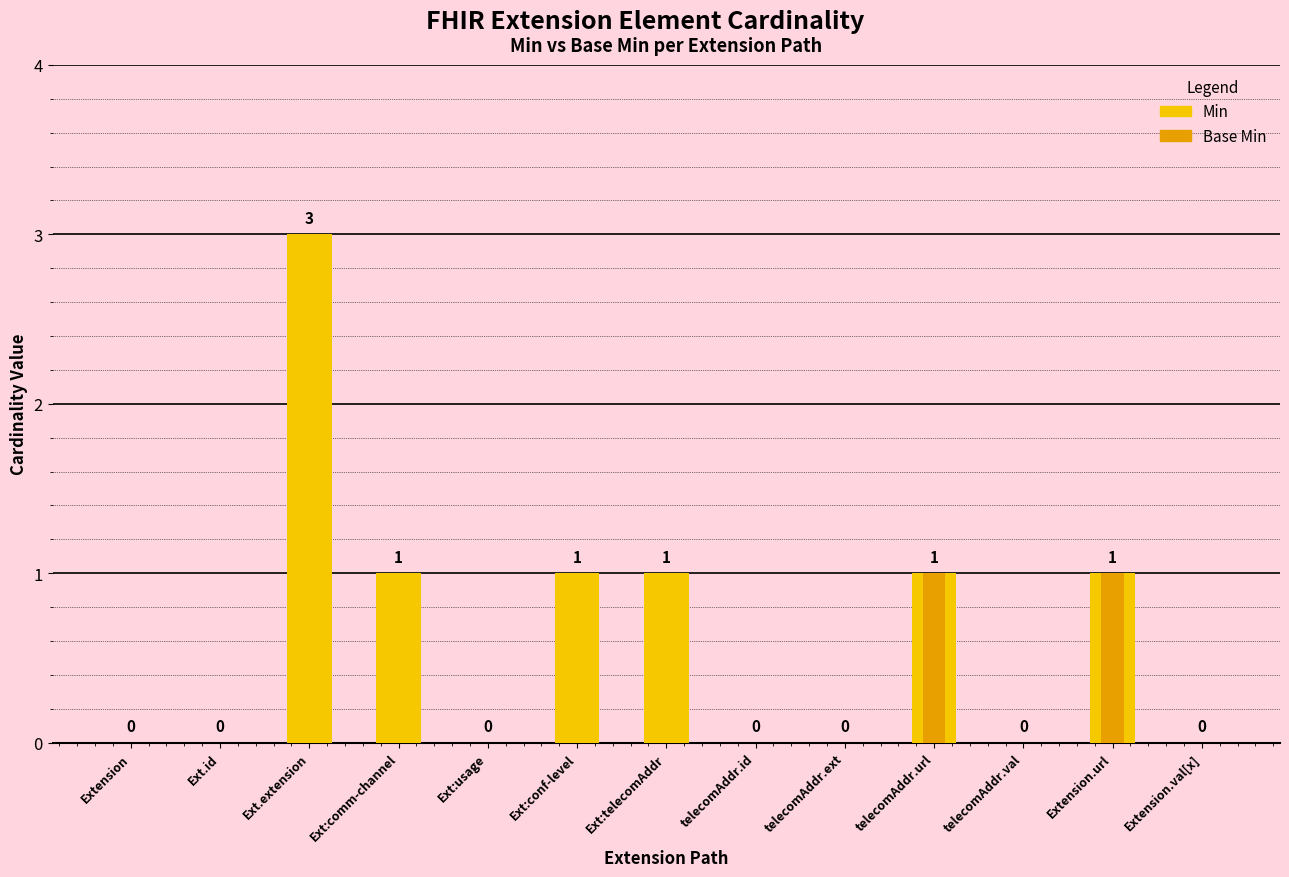

Rank the categories by Base Min value from highest to lowest.

telecomAddr.url, Extension.url, Extension, Ext.id, Ext.extension, Ext:comm-channel, Ext:usage, Ext:conf-level, Ext:telecomAddr, telecomAddr.id, telecomAddr.ext, telecomAddr.val, Extension.val[x]